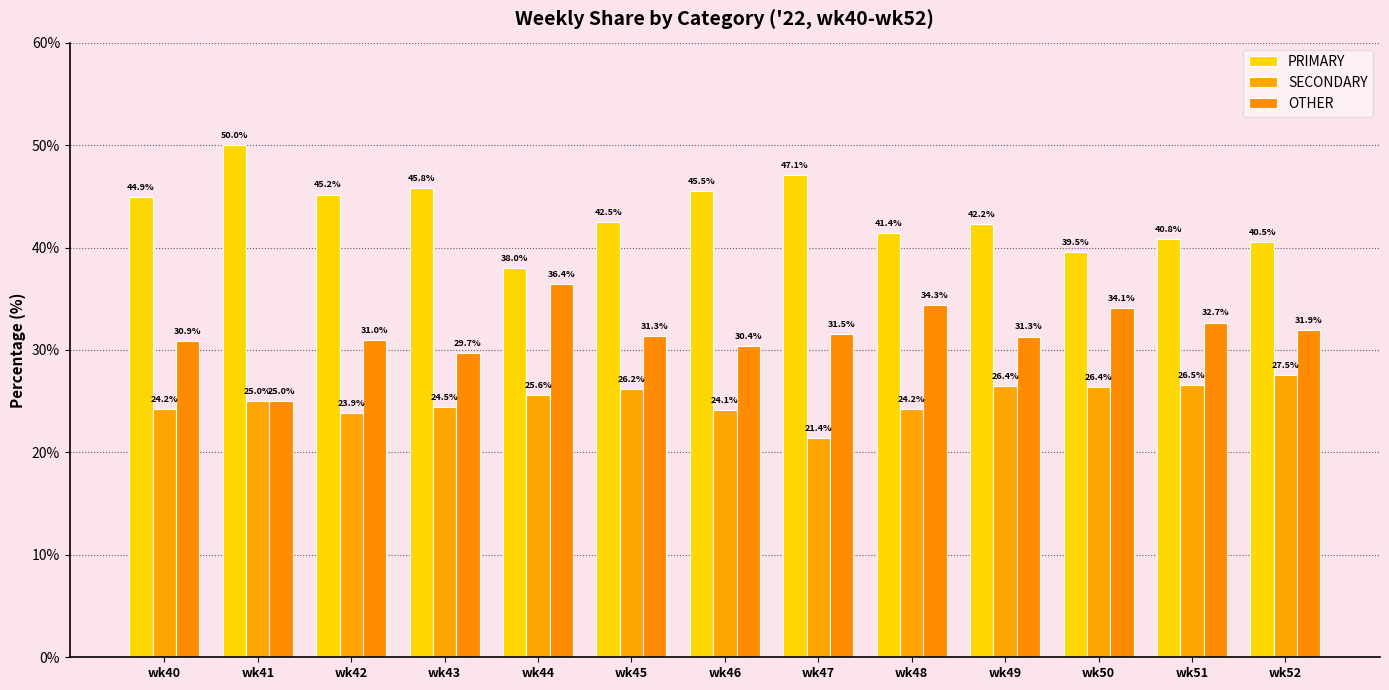

List the series in order of their overall mean, highest first.

PRIMARY, OTHER, SECONDARY